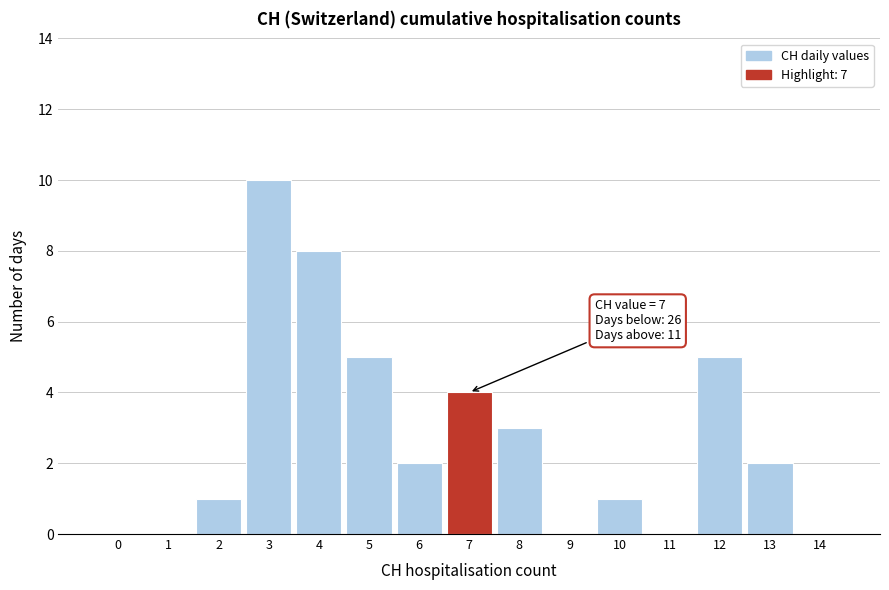

Reading right to left, extract all data points from this chart.

14=0	13=2	12=5	11=0	10=1	9=0	8=3	7=4	6=2	5=5	4=8	3=10	2=1	1=0	0=0